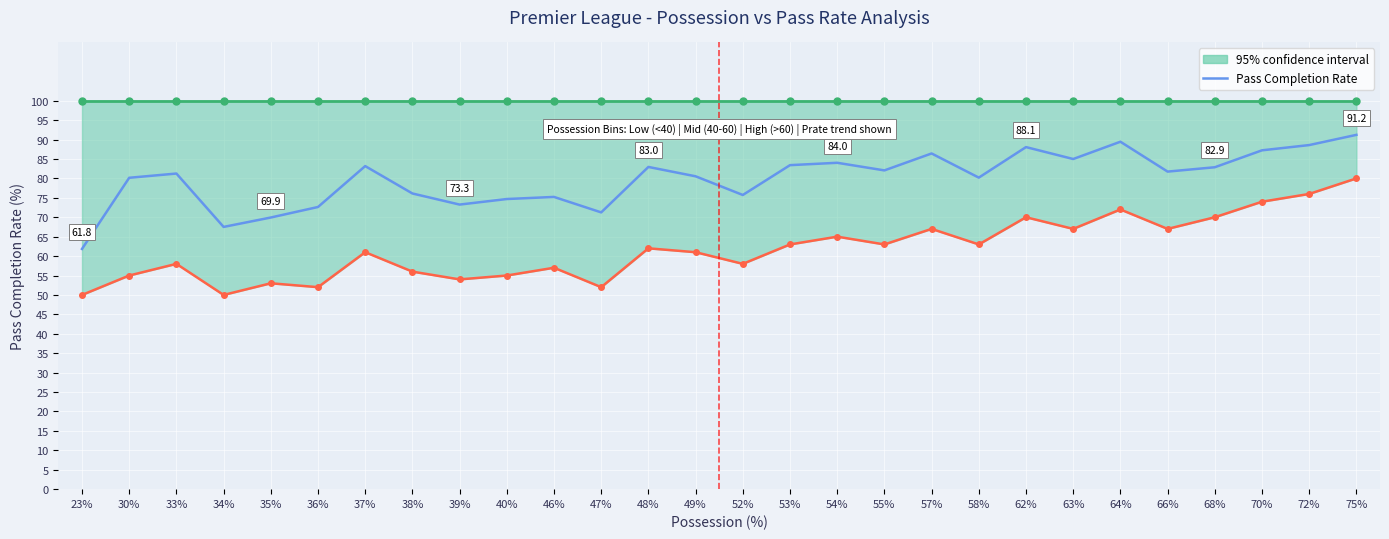

Reading left to right, transcribe all the data shown in this chart.

61.8	80.2	81.2	67.5	69.9	72.6	83.2	76.1	73.3	74.7	75.2	71.2	83.0	80.5	75.7	83.4	84.0	82.1	86.4	80.2	88.1	85.0	89.4	81.8	82.9	87.2	88.6	91.2